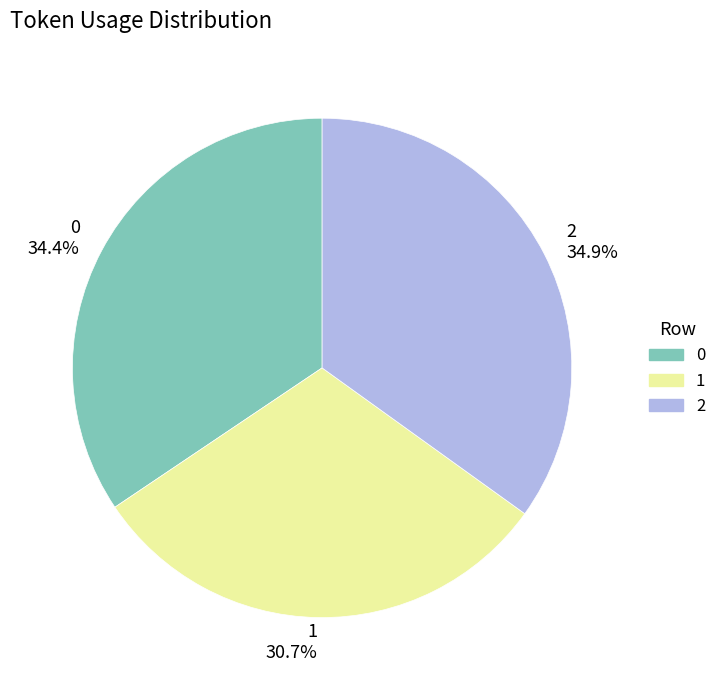

Rank the categories by value from highest to lowest.

2, 0, 1